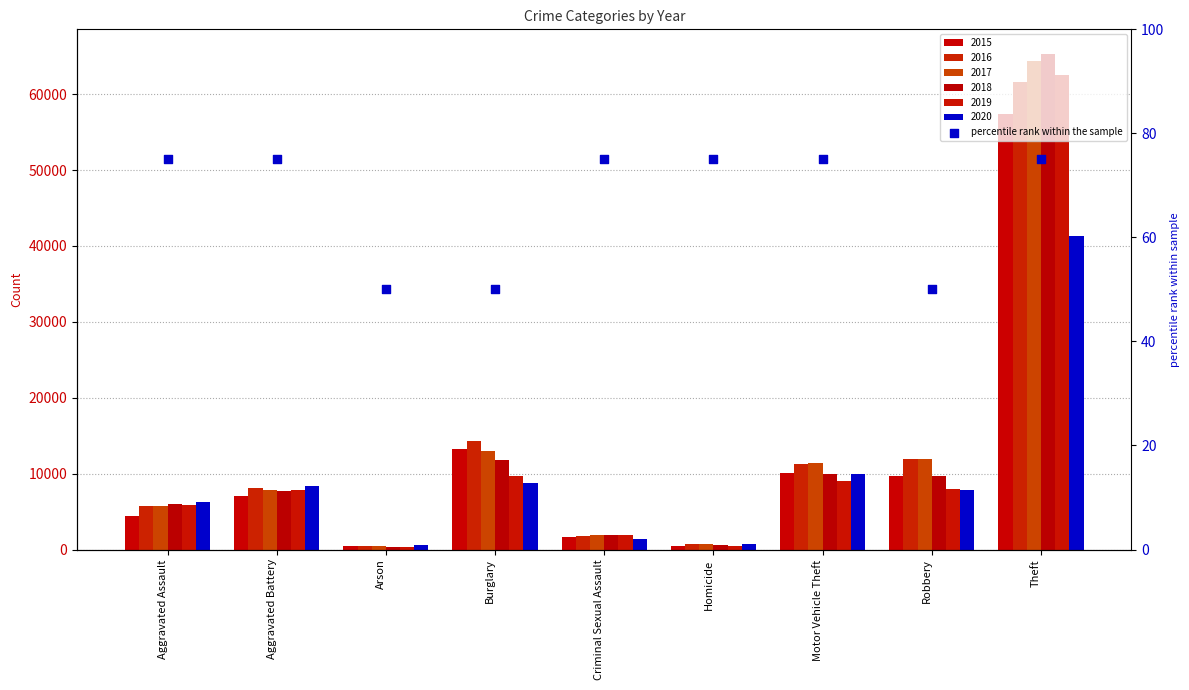

Between Robbery and Aggravated Assault, which is larger?

Aggravated Assault